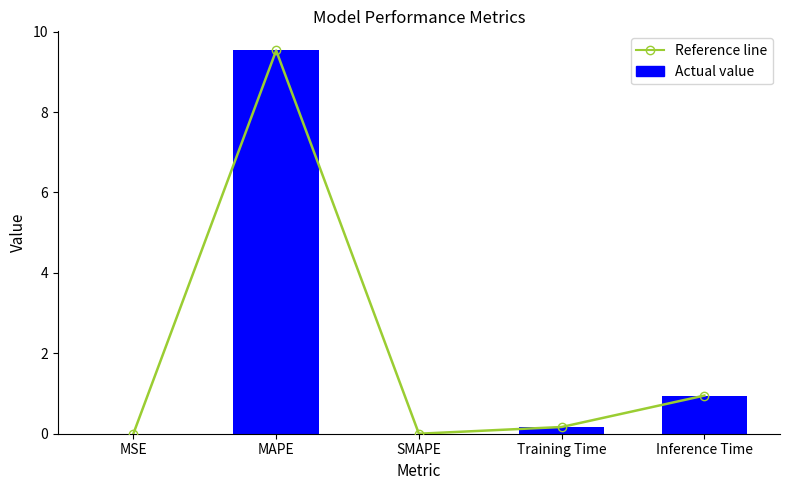

True or false: Actual value has a value of 0.9 at Inference Time.

True